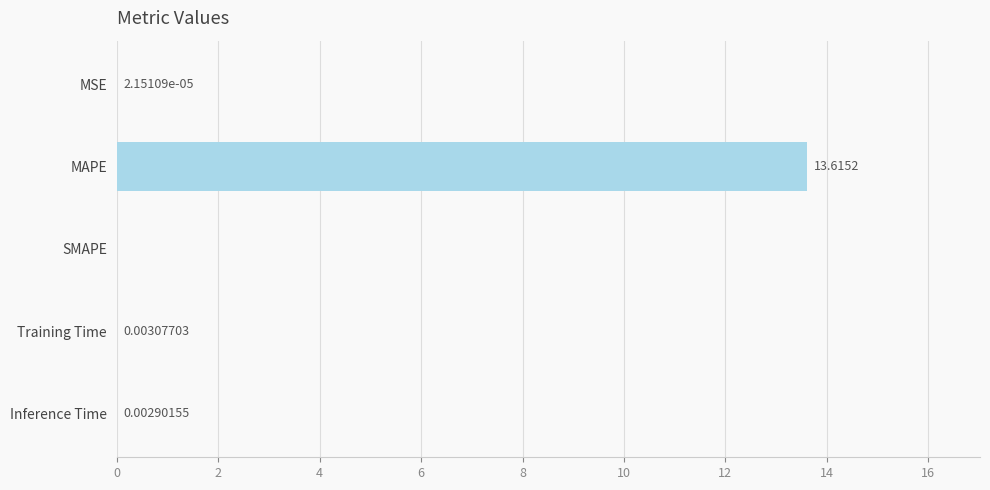

What is the average value?

2.7